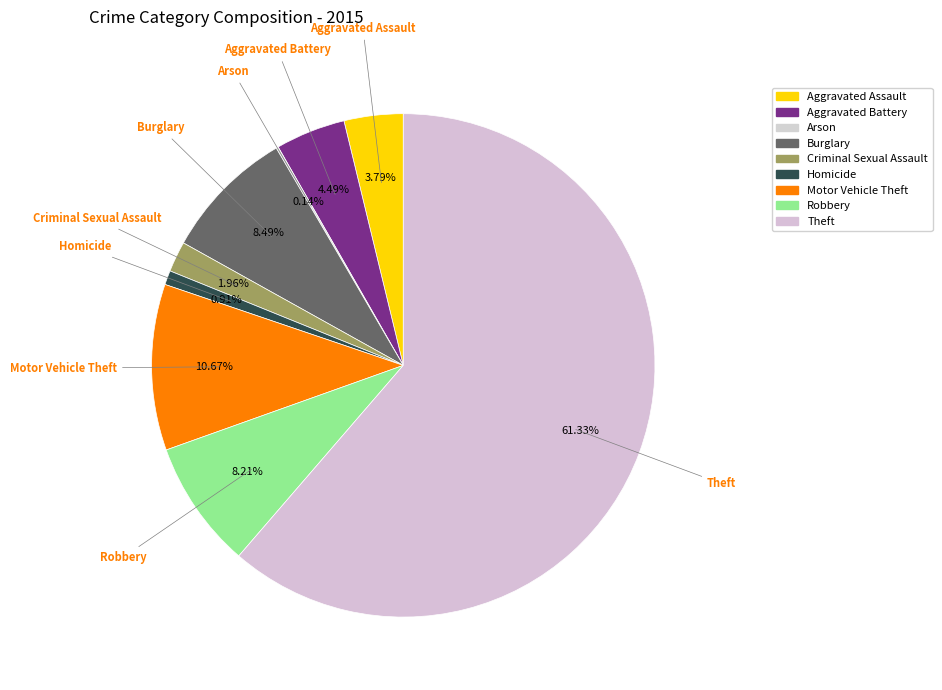

True or false: Theft accounts for 66% of the total.

False